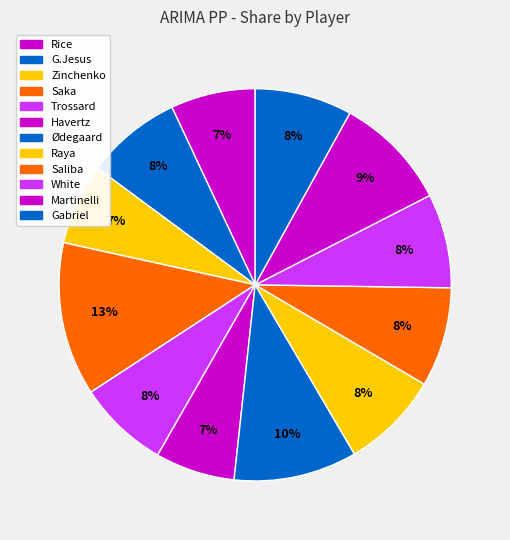

What percentage is the White slice, to the nearest percent?

8%